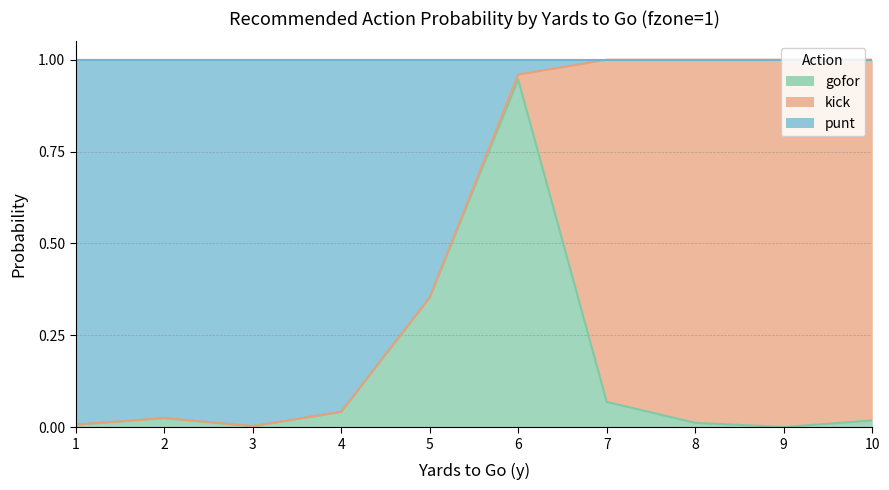

At which category is the sum across all series the highest?

6